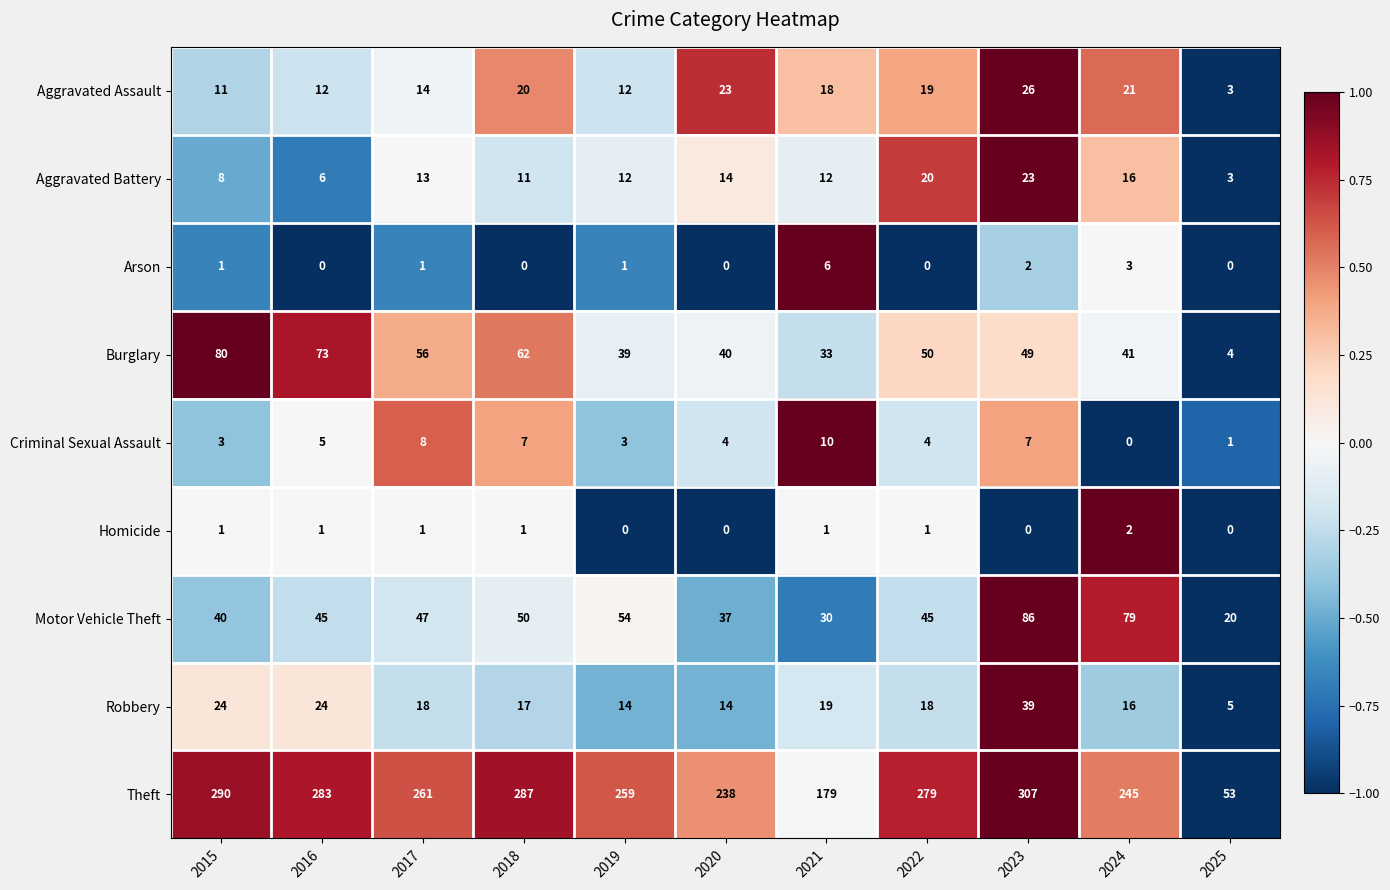

Which series has the largest total across all categories?

Theft